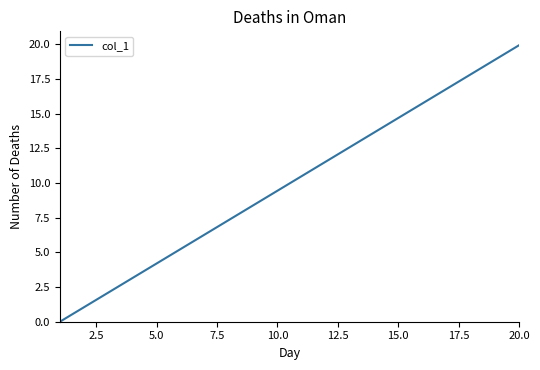

Which label corresponds to the largest value in the chart?

20.0